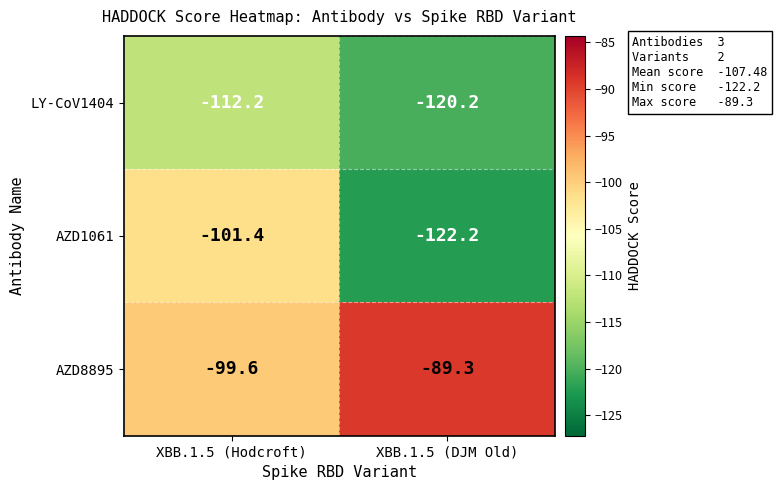

The AZD1061 series shows -122.2 at XBB.1.5 (DJM Old). True or false?

True